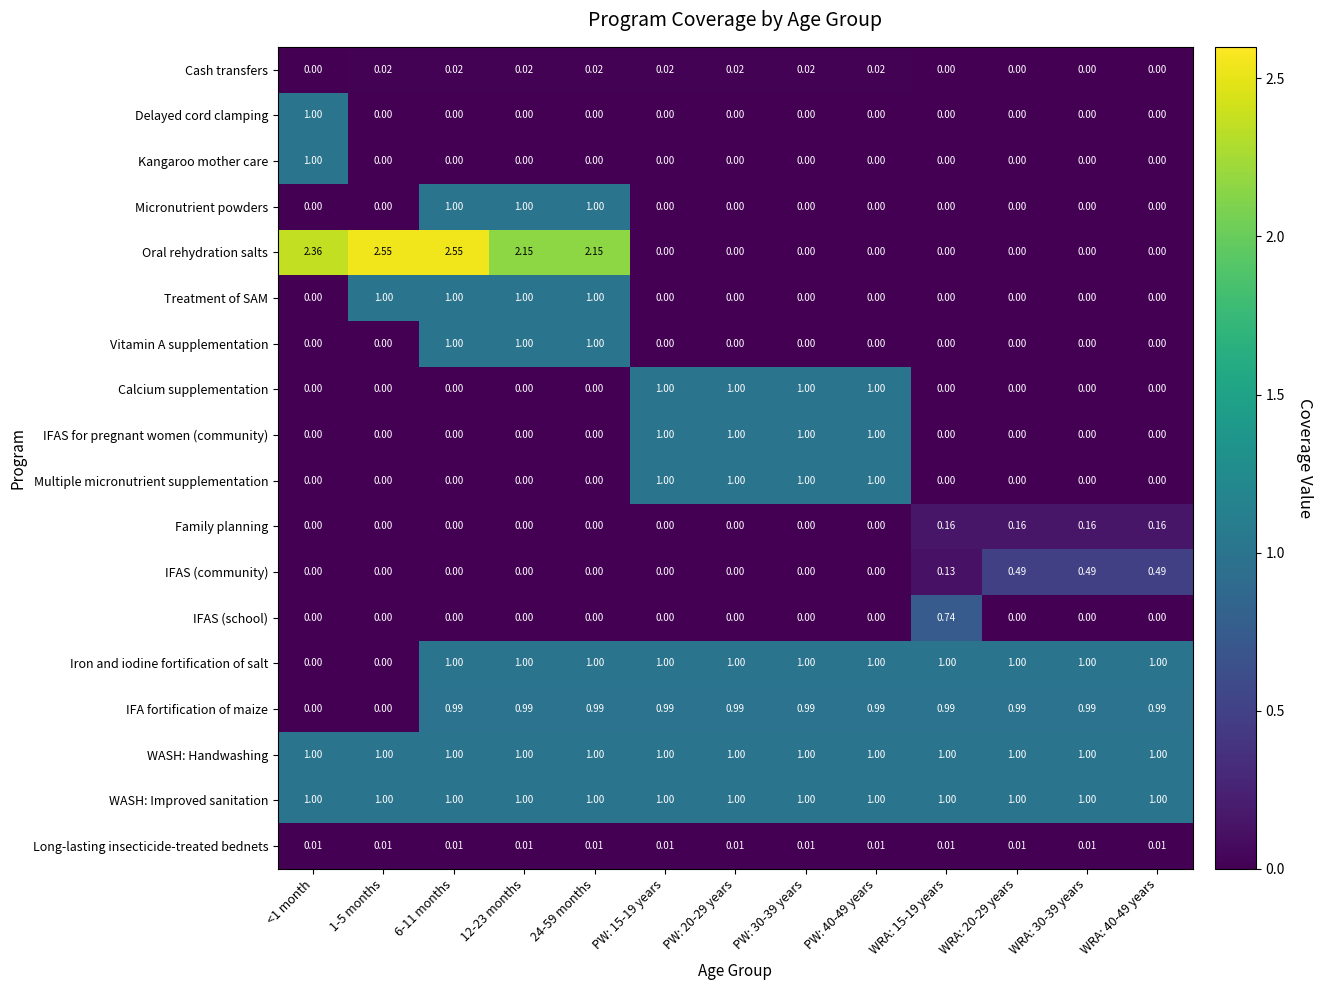

How many data points does each series have?

13